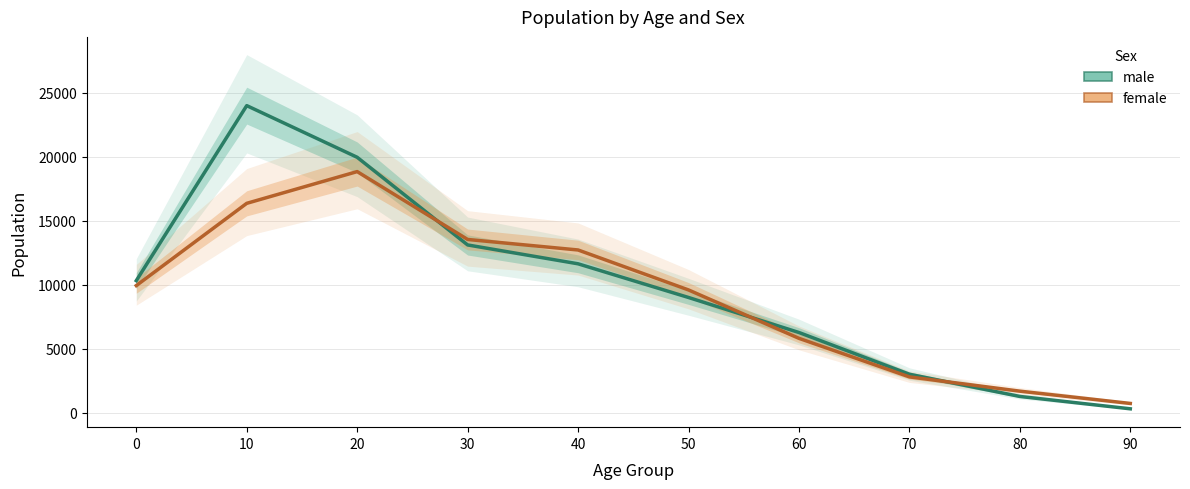

Where does the female series first go above 9931?

10